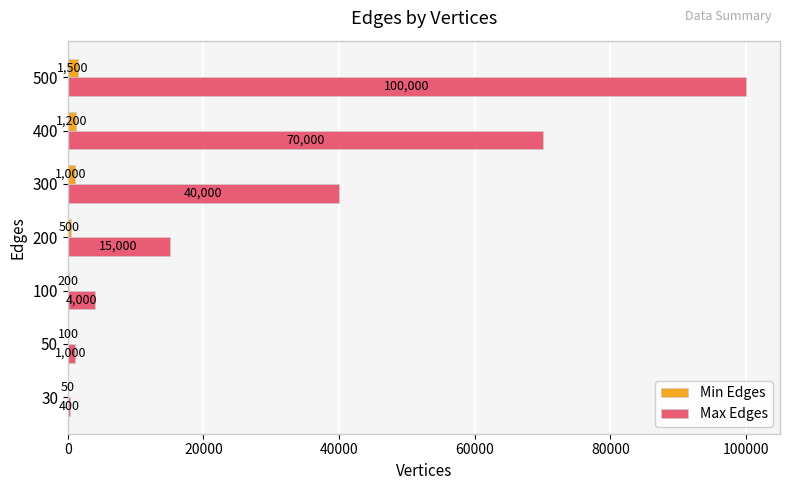

What is the sum of all Min Edges values?

4550